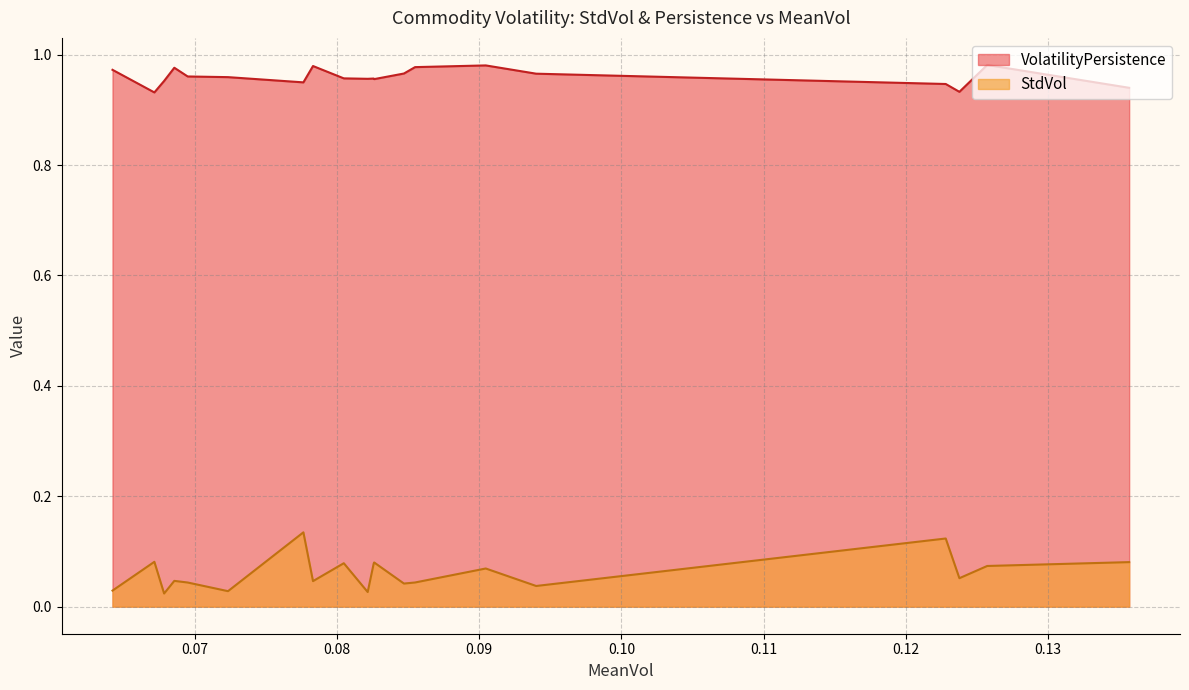

Is the value of StdVol at Orange greater than the value of VolatilityPersistence at Crude oil, WTI?

No